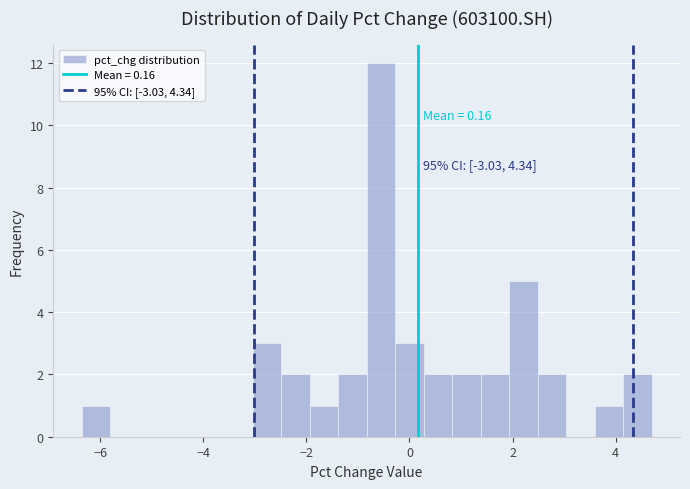

Around what value on the x-axis is the tallest bar? Give the approximate position of its centre, as read against the axis.

-0.6